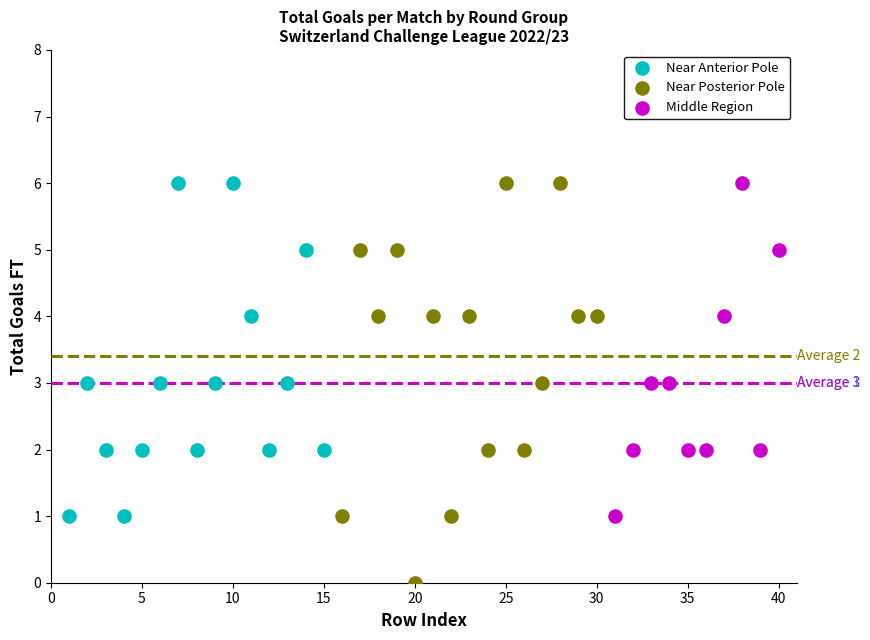

Which series reaches the minimum Y coordinate?

Near Posterior Pole